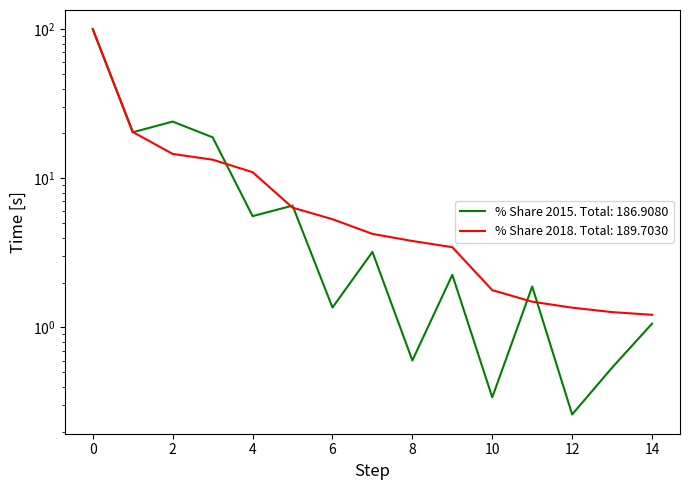

What is the smallest value displayed?

0.3